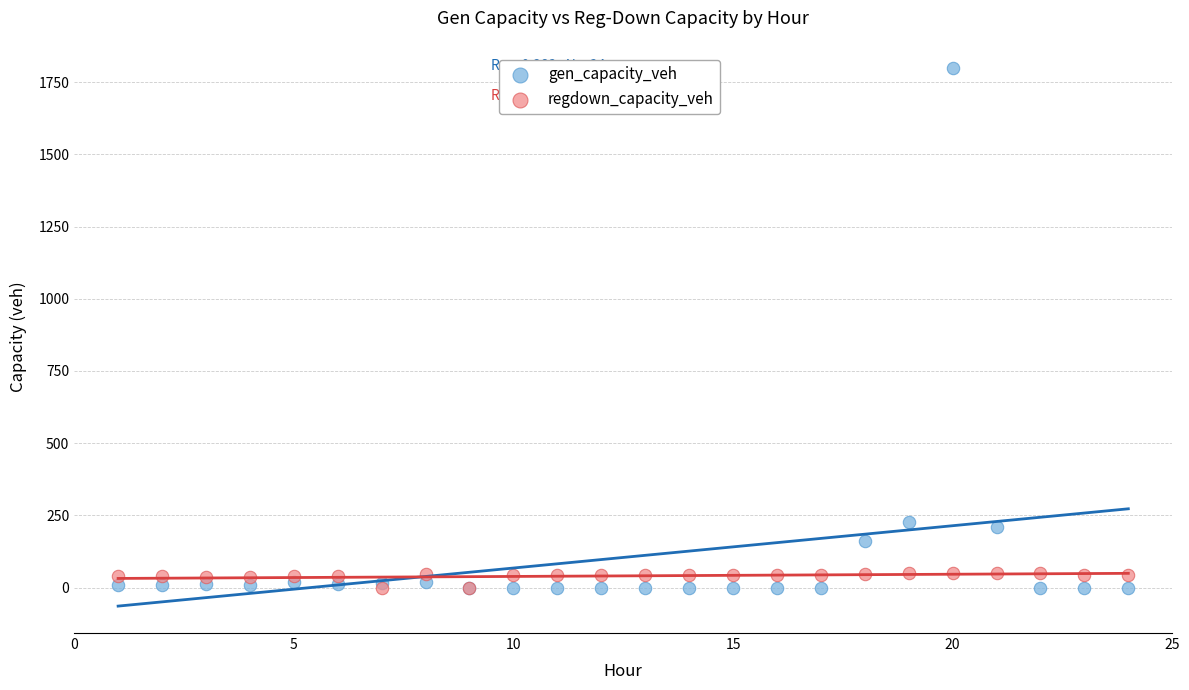

What are all the series names shown in the legend?

gen_capacity_veh, regdown_capacity_veh